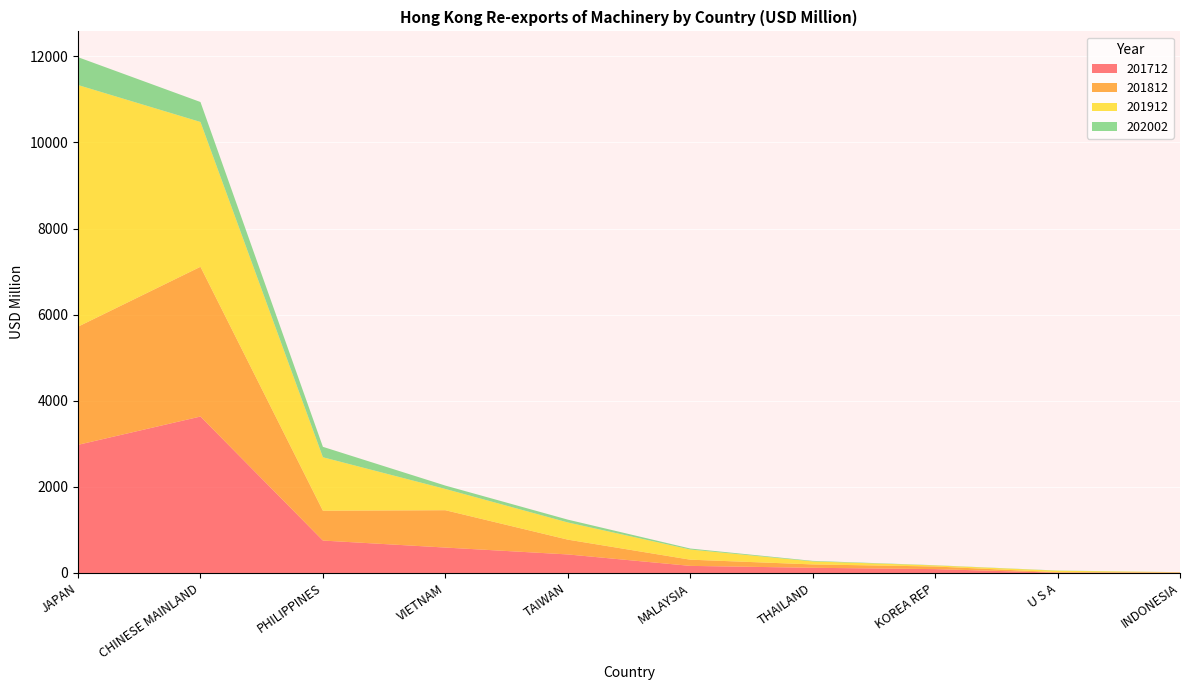

Reading left to right, extract all data points from this chart.

201712: JAPAN=2976.6	CHINESE MAINLAND=3634.2	PHILIPPINES=752.9	VIETNAM=590.2	TAIWAN=430.4	MALAYSIA=164.5	THAILAND=120.3	KOREA REP=89.5	U S A=7.0	INDONESIA=6.8
201812: JAPAN=2745.1	CHINESE MAINLAND=3478.8	PHILIPPINES=693.5	VIETNAM=867.6	TAIWAN=344.0	MALAYSIA=144.3	THAILAND=78.3	KOREA REP=61.1	U S A=10.8	INDONESIA=4.9
201912: JAPAN=5613.2	CHINESE MAINLAND=3363.8	PHILIPPINES=1241.5	VIETNAM=493.9	TAIWAN=399.4	MALAYSIA=236.0	THAILAND=69.8	KOREA REP=24.6	U S A=34.6	INDONESIA=5.6
202002: JAPAN=647.0	CHINESE MAINLAND=463.7	PHILIPPINES=242.5	VIETNAM=78.4	TAIWAN=65.5	MALAYSIA=23.0	THAILAND=12.3	KOREA REP=4.7	U S A=4.1	INDONESIA=1.7